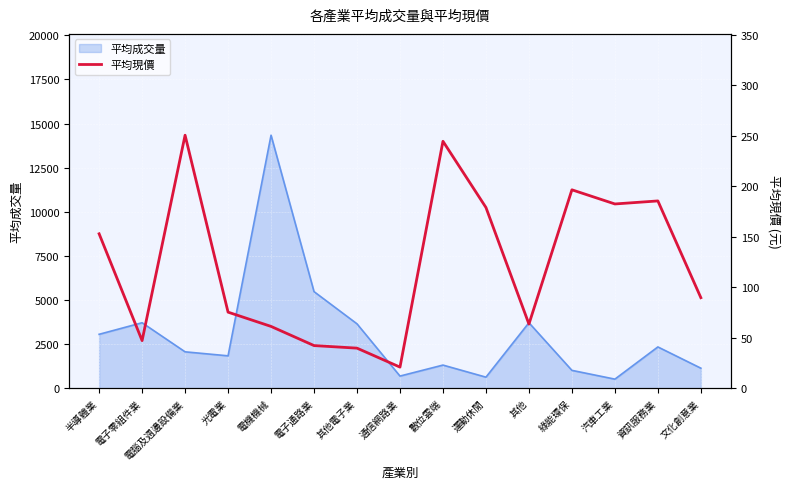

What is the minimum value for 平均成交量?

530